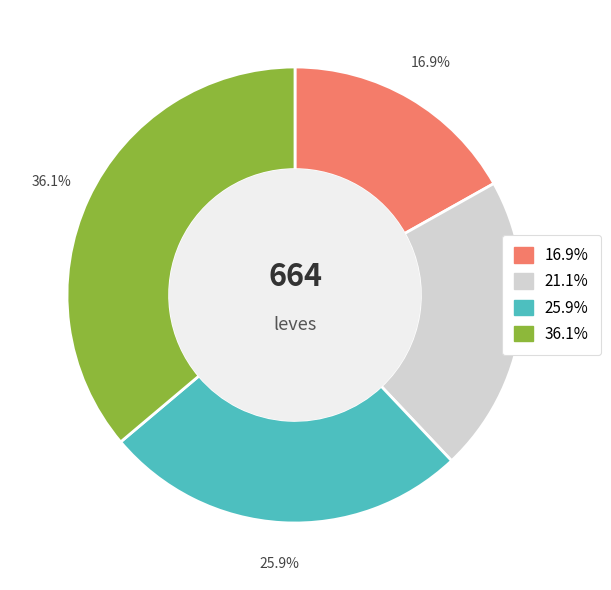

Does any single category account for the majority?

No